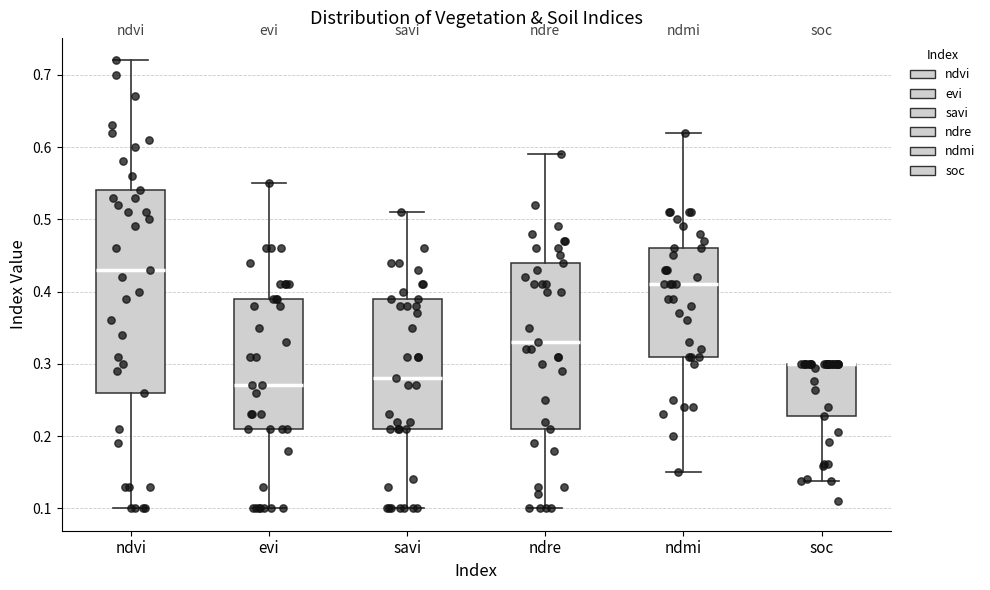

Where is the lower edge of the box for ndmi on the y-axis? The values are not printed on the chart, so give them approximately, as read against the axis.

0.31